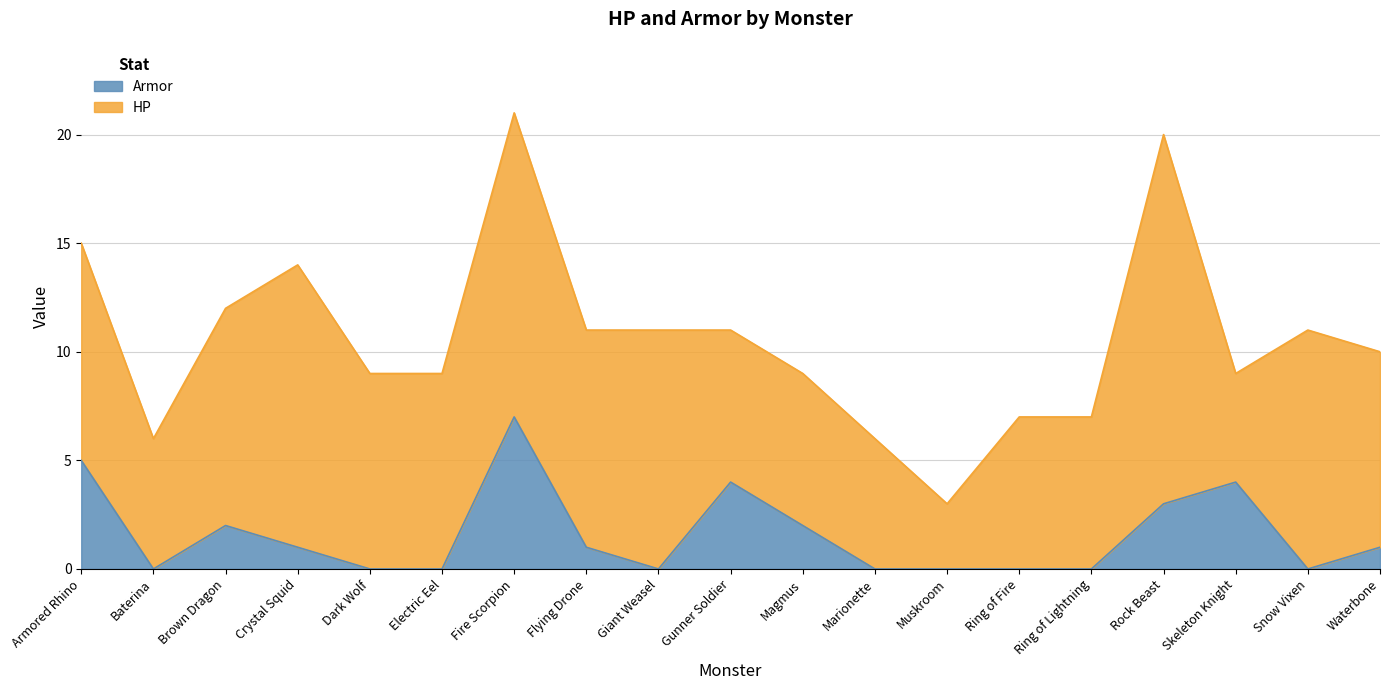

How many positive values are there?

10